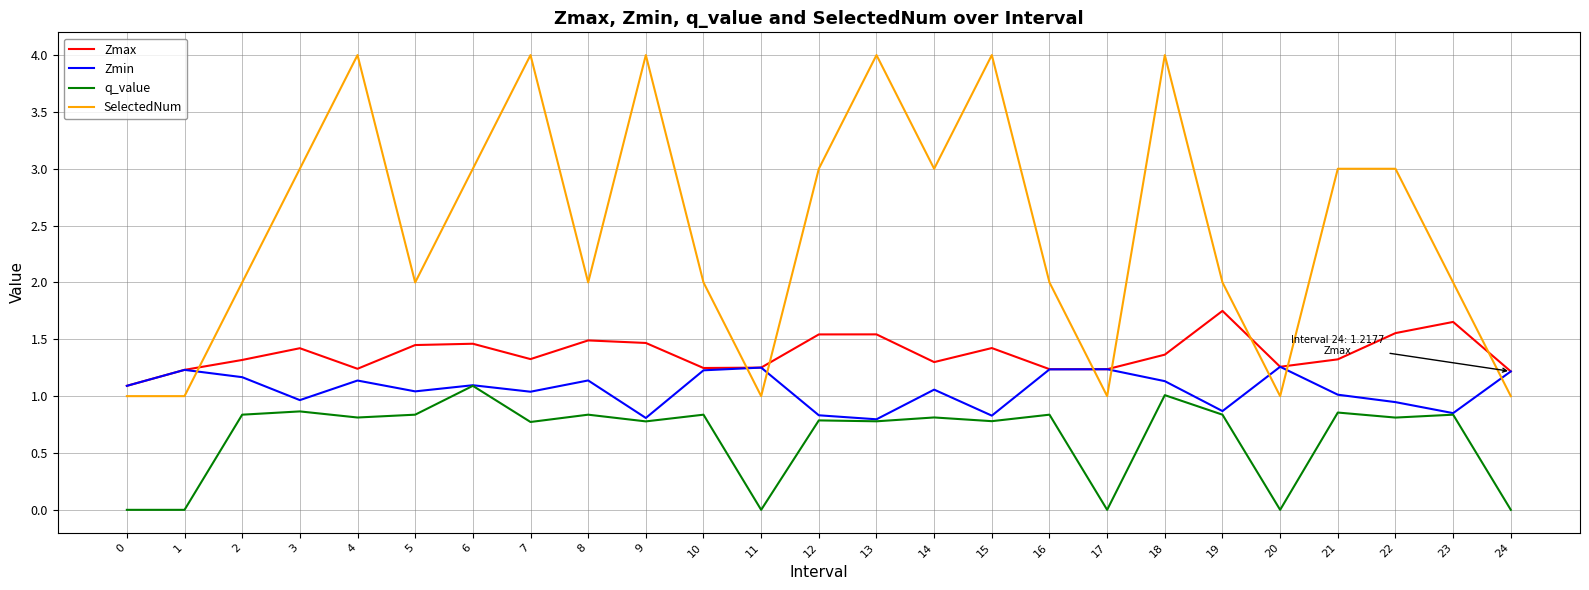

Is the value of Zmin at 4 greater than the value of q_value at 0?

Yes